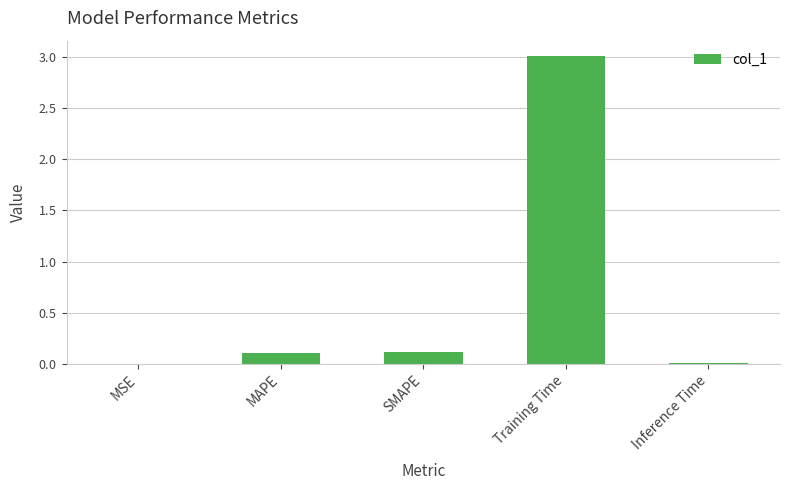

Are the bars grouped side by side (vs. stacked)?

No